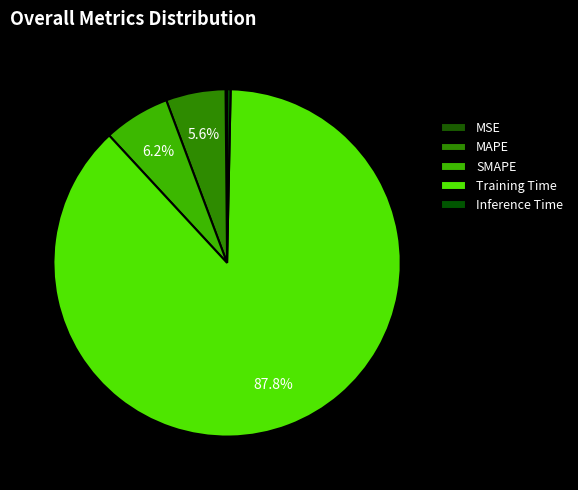

Which slice represents more than half of the pie?

Training Time